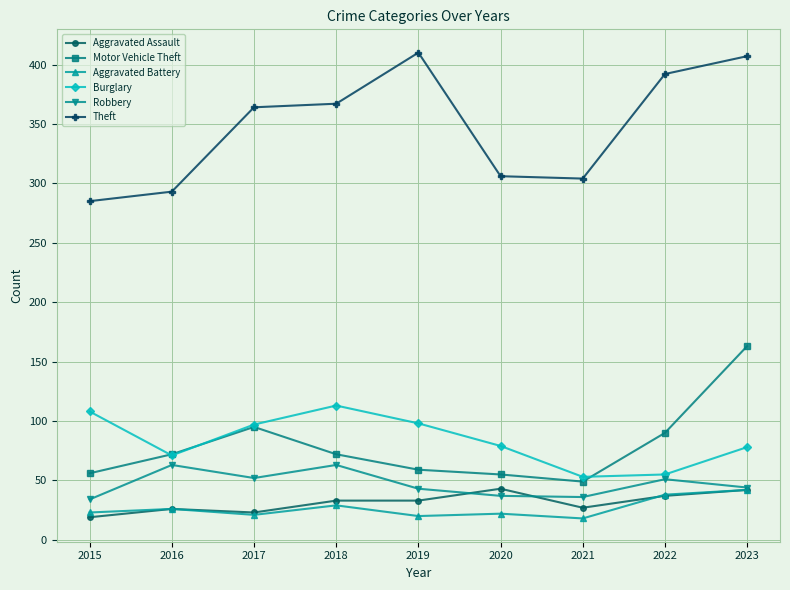

What is the value of the Robbery point at the 4th from the left?

63